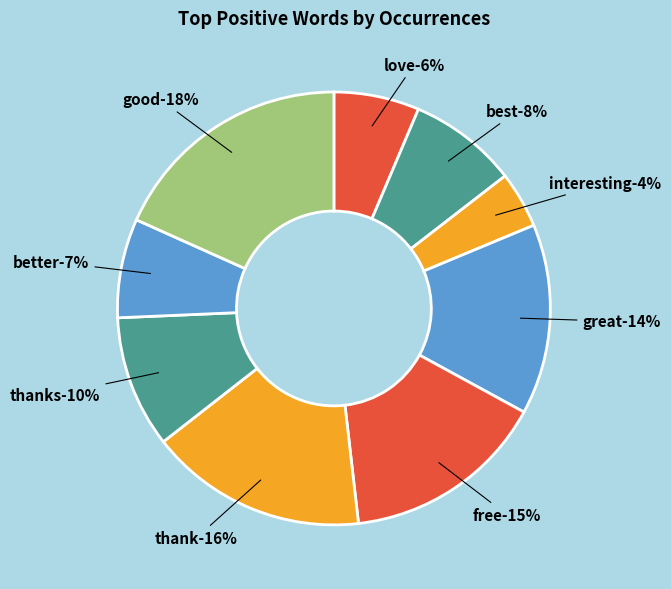

Approximately how many times larger is the value at thank compared to thanks?

1.6